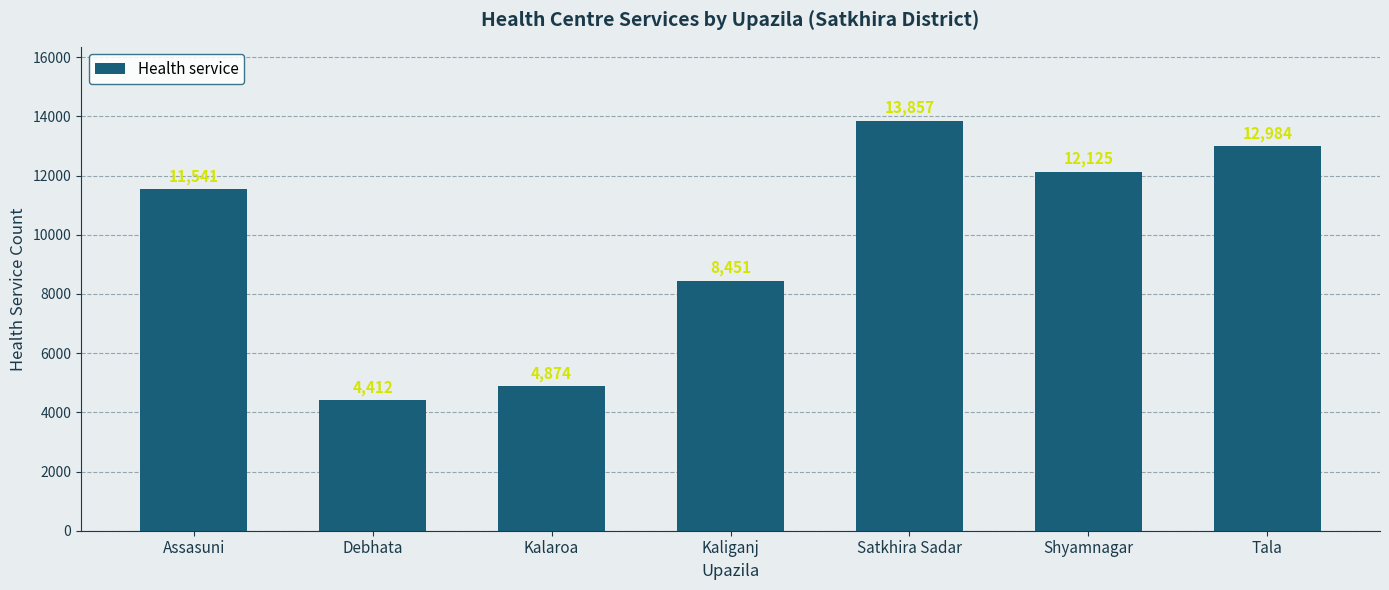

What is the change in value from Kaliganj to Shyamnagar?

+3674